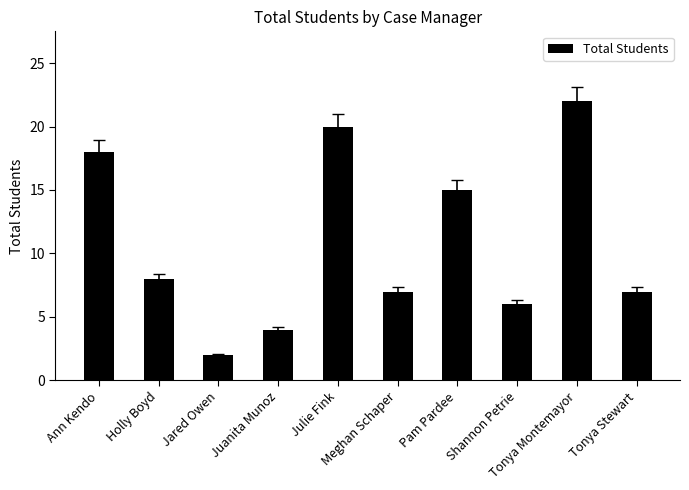

What is the sum of all values?

109